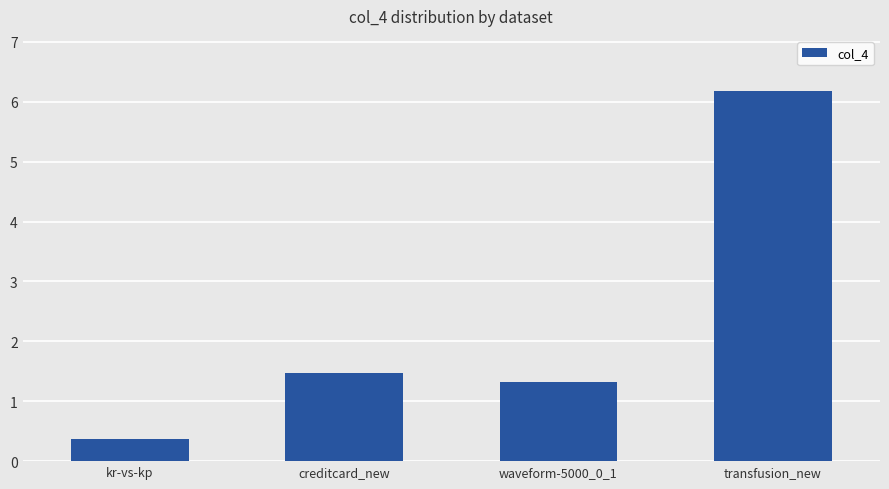

Rank the categories by value from lowest to highest.

kr-vs-kp, waveform-5000_0_1, creditcard_new, transfusion_new